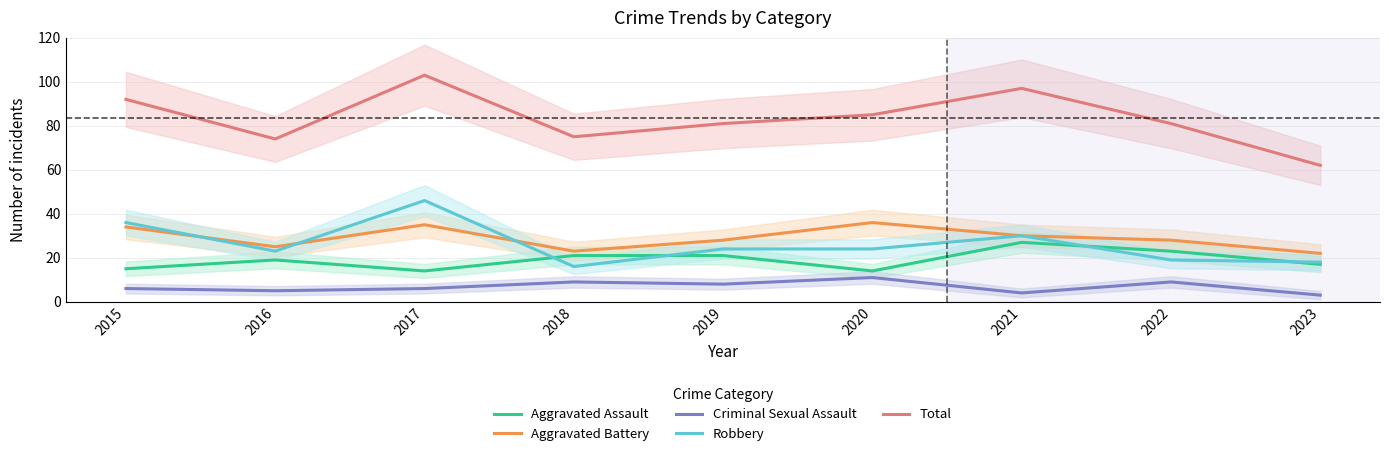

Which category has the lowest value in the Total series?

2023